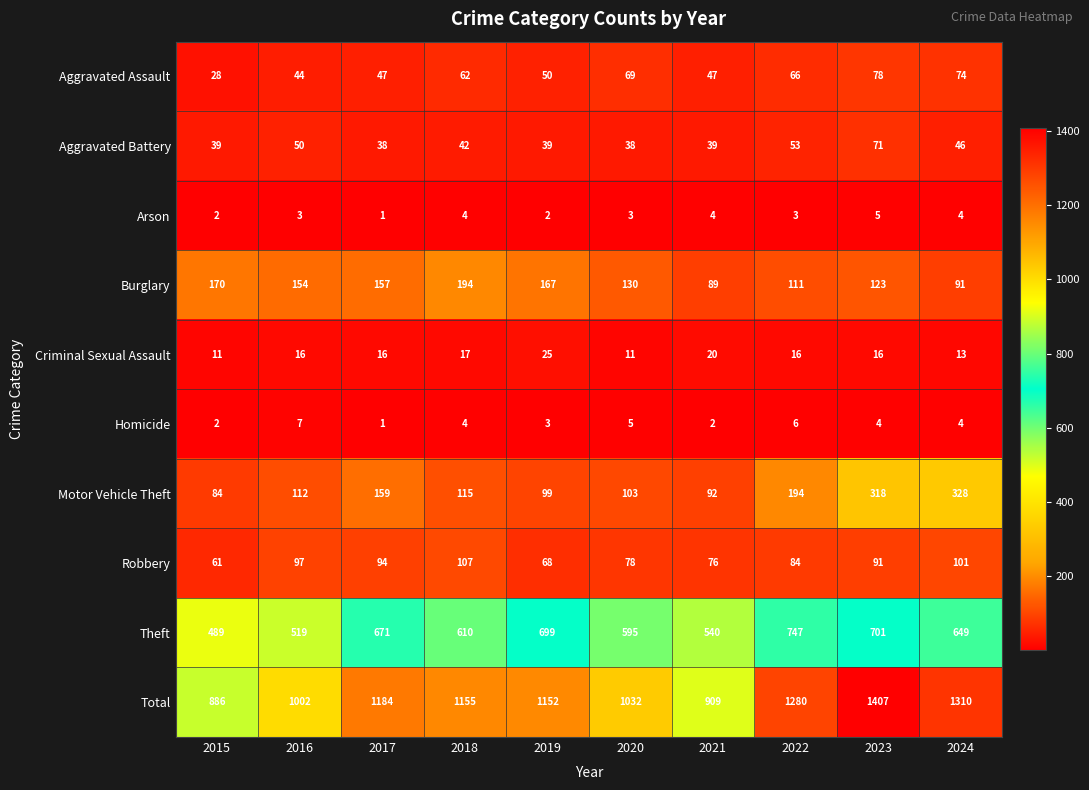

What is the sum of all Criminal Sexual Assault values?

161